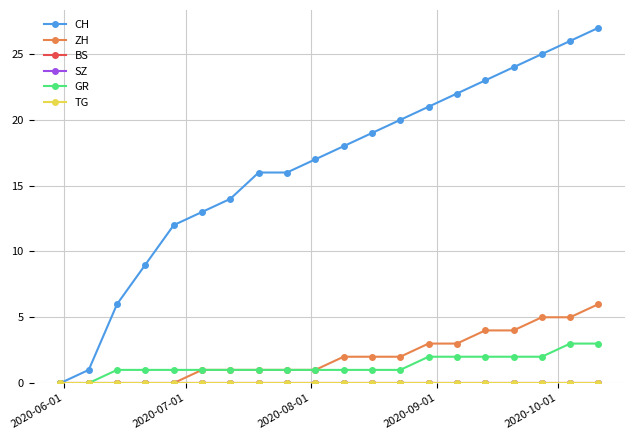

Does the chart have visible grid lines?

Yes